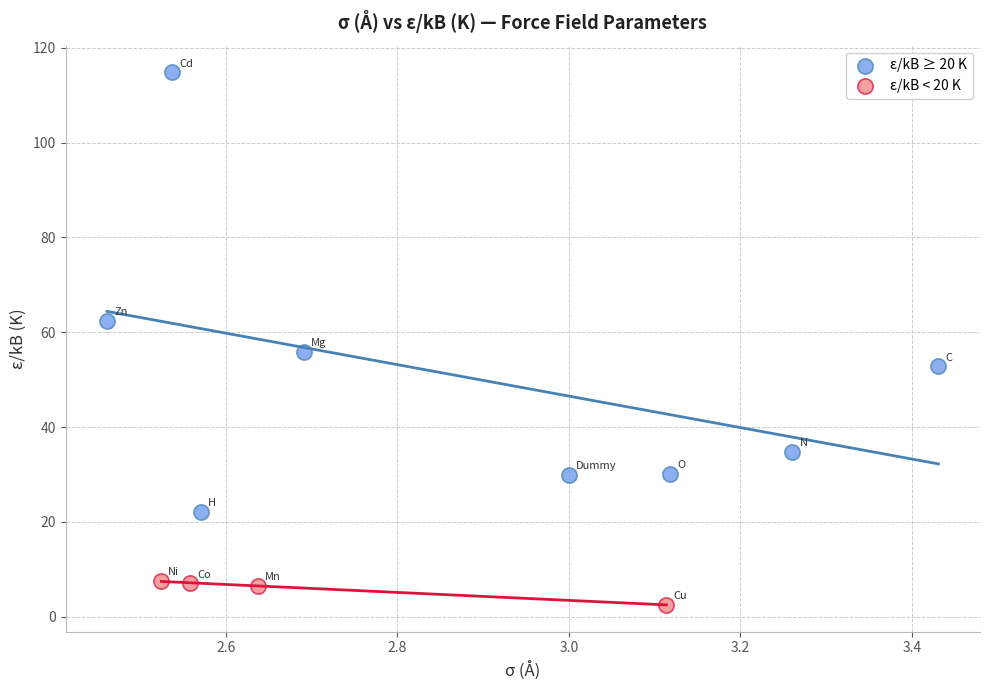

Which series has the largest Y range (max minus min)?

ε/kB ≥ 20 K